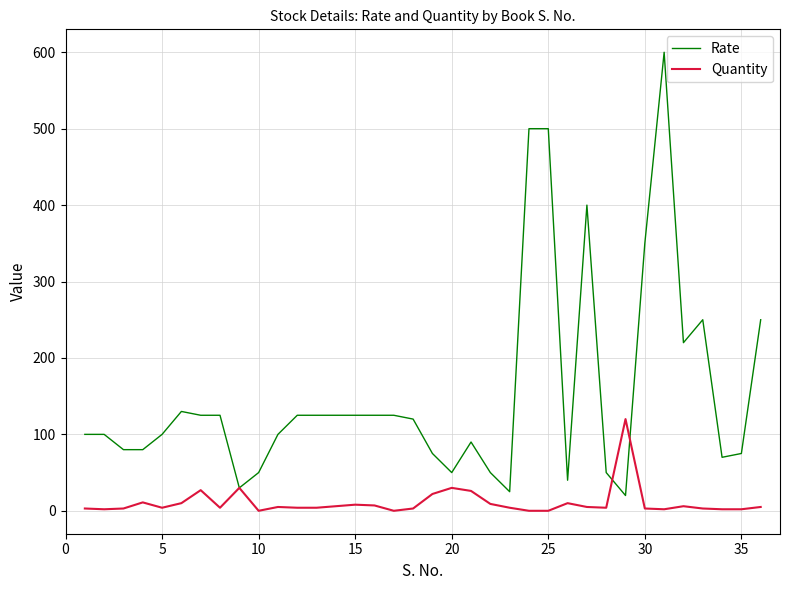

List the series in order of their overall mean, lowest first.

Quantity, Rate